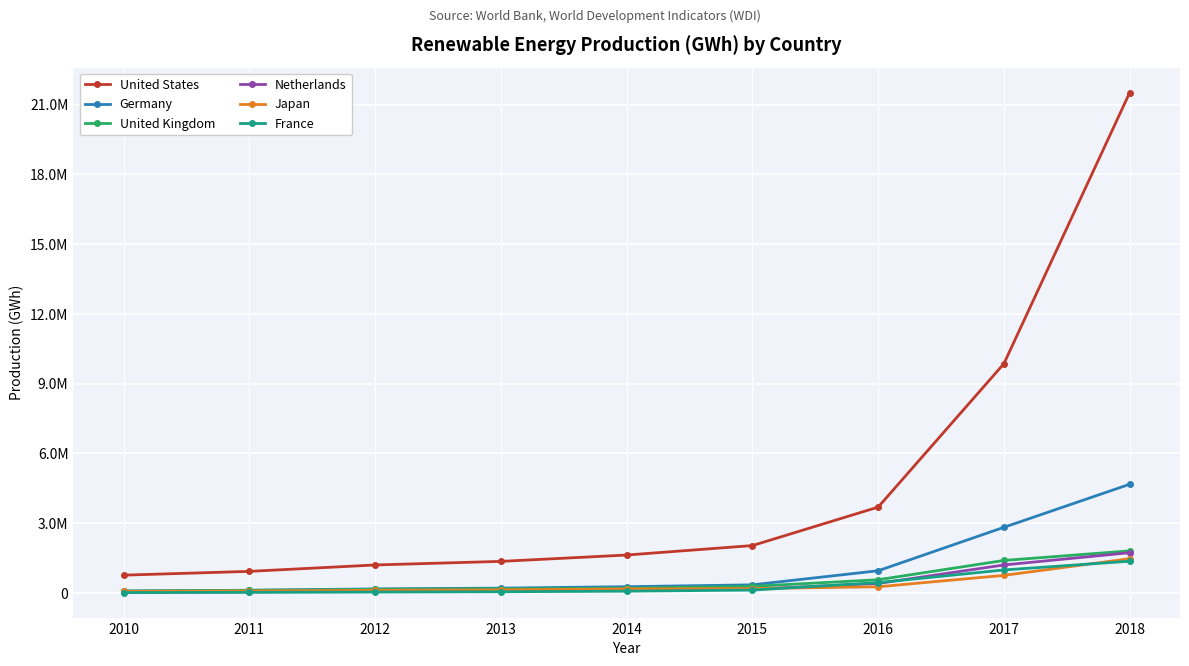

List the labels in order of France value, largest first.

2018, 2017, 2016, 2015, 2014, 2013, 2012, 2011, 2010